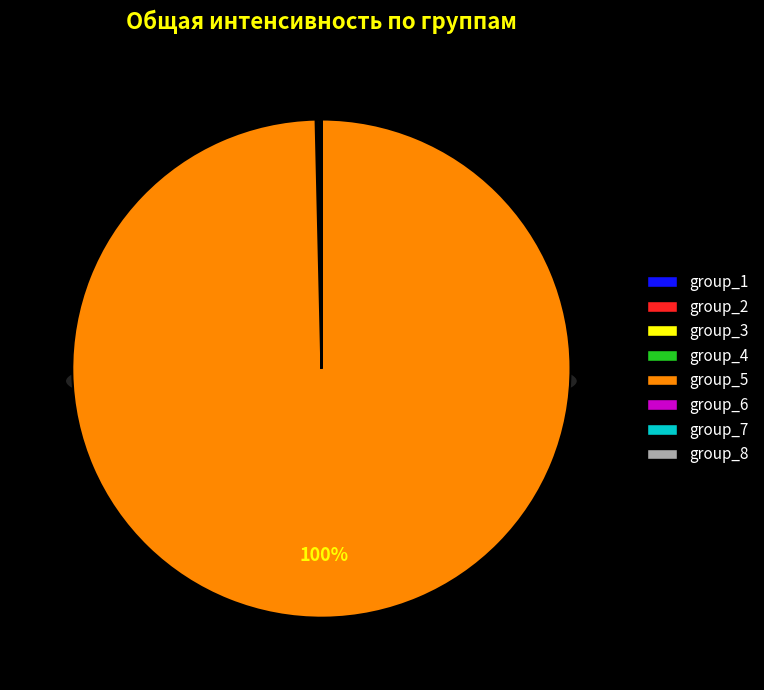

To the nearest percent, what is the difference between the largest and smallest slice percentages?

100%